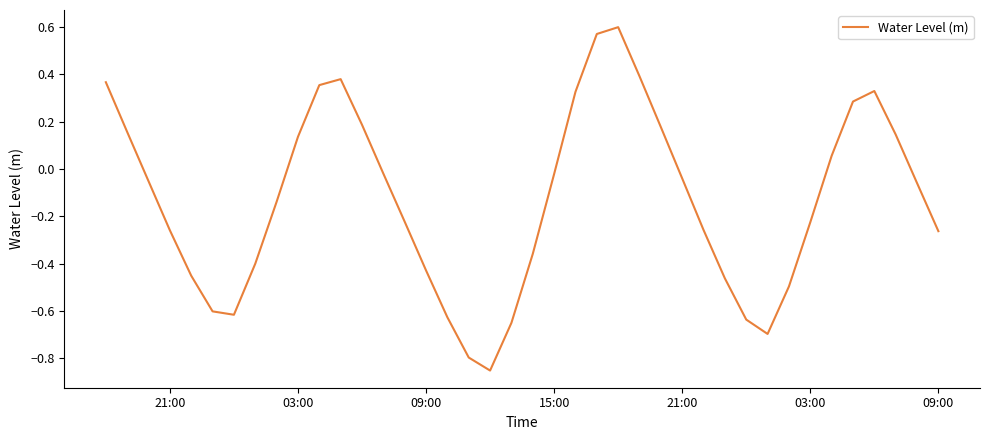

What is the difference between the maximum and second lowest values?

1.4